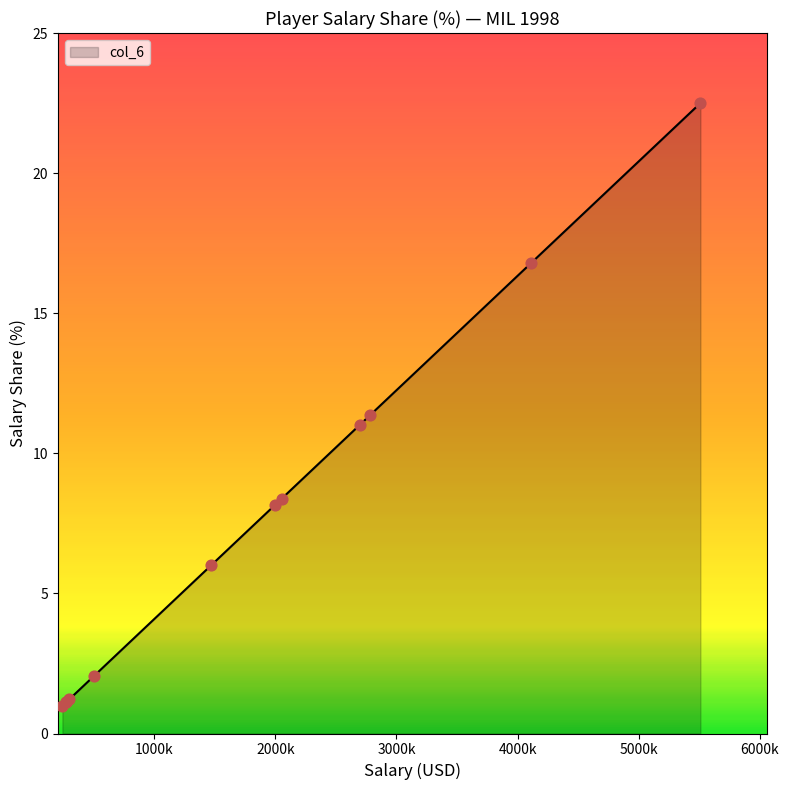

Which has a higher value, Michael Curry or Elliot Perry?

Elliot Perry